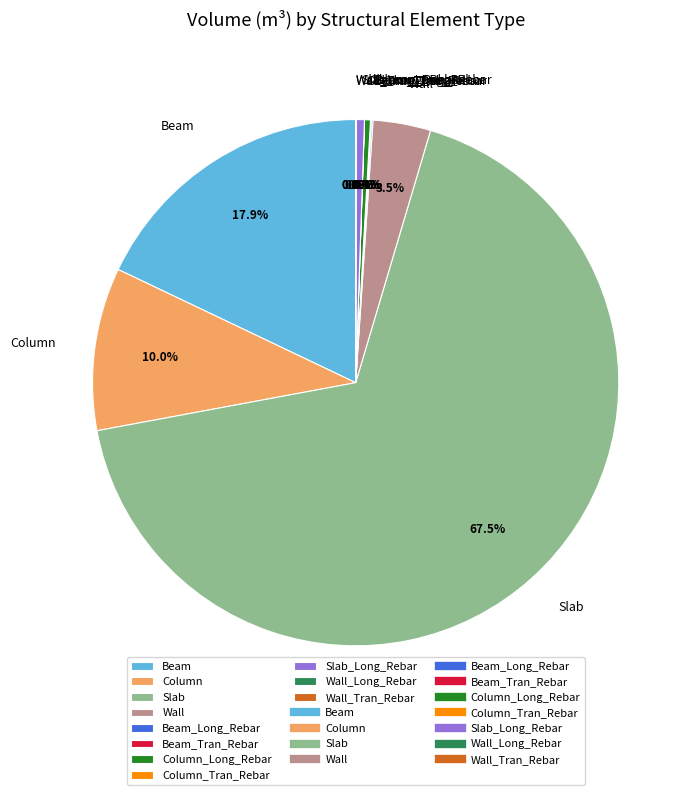

Which category has the biggest portion of the pie?

Slab